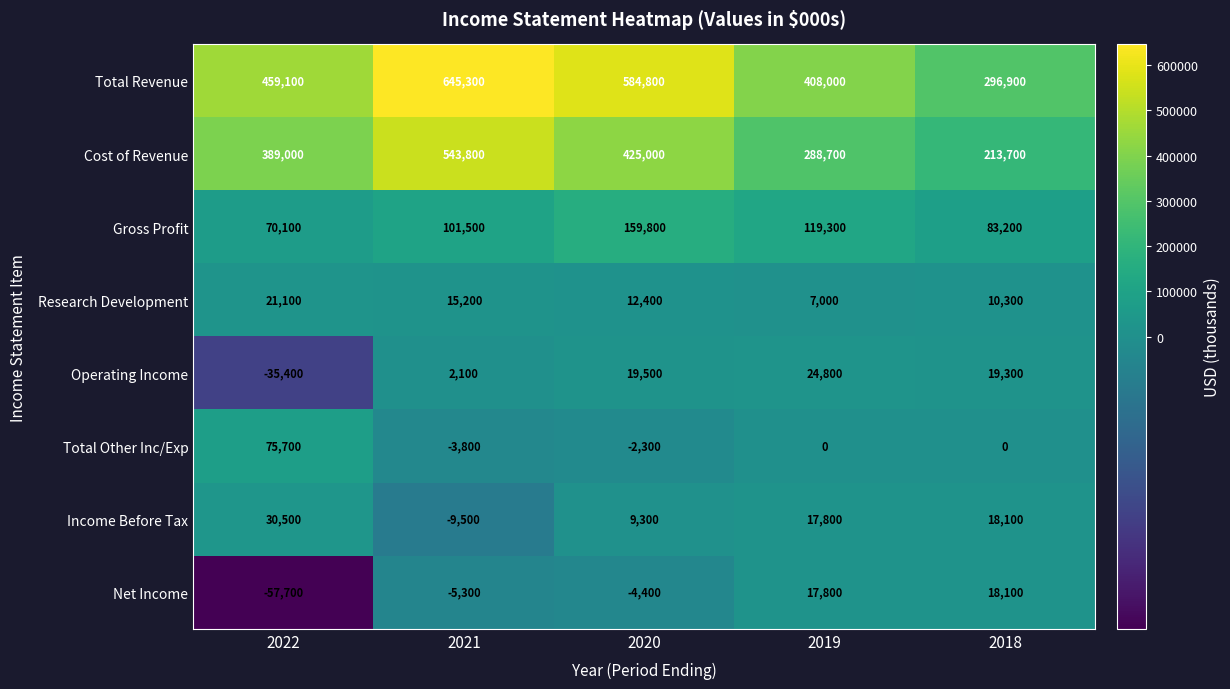

Between 2022 and 2020, which series saw the biggest shift?

Total Revenue